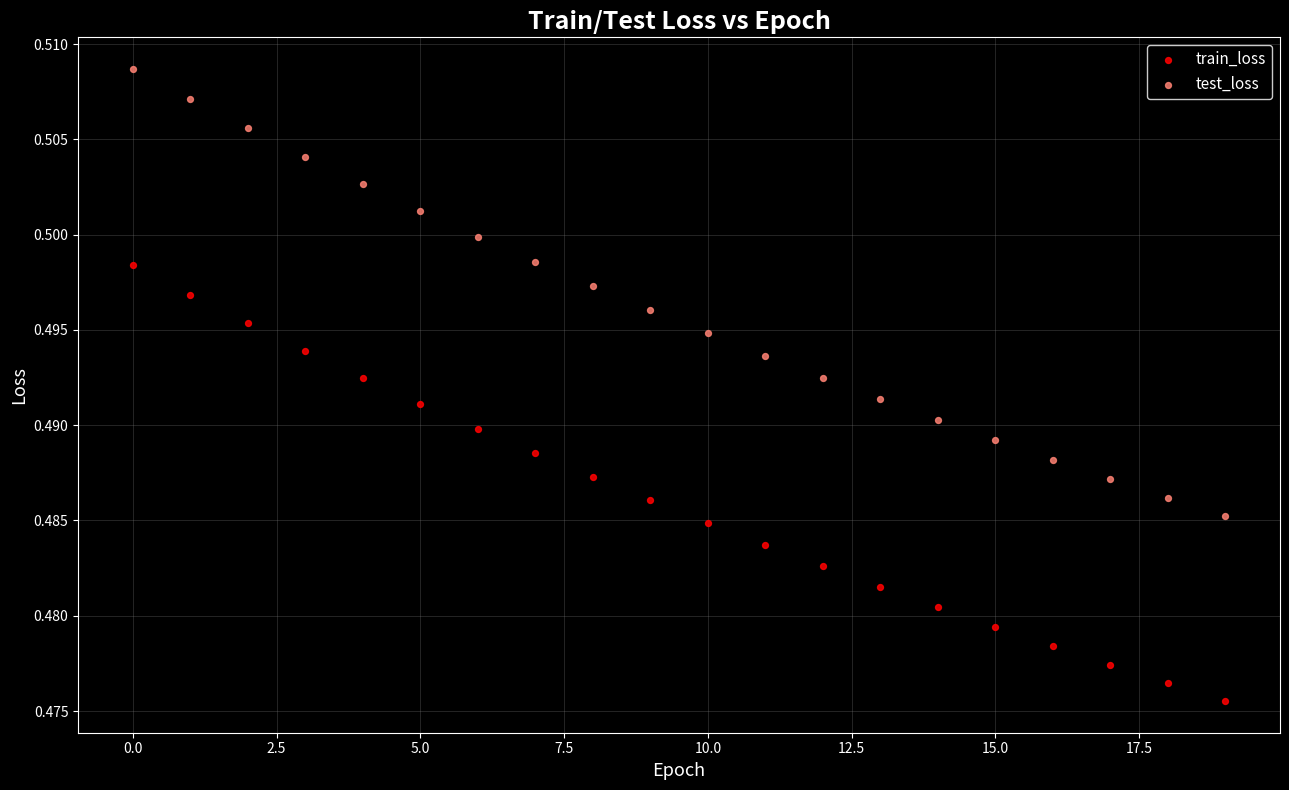

What are all the series names shown in the legend?

train_loss, test_loss